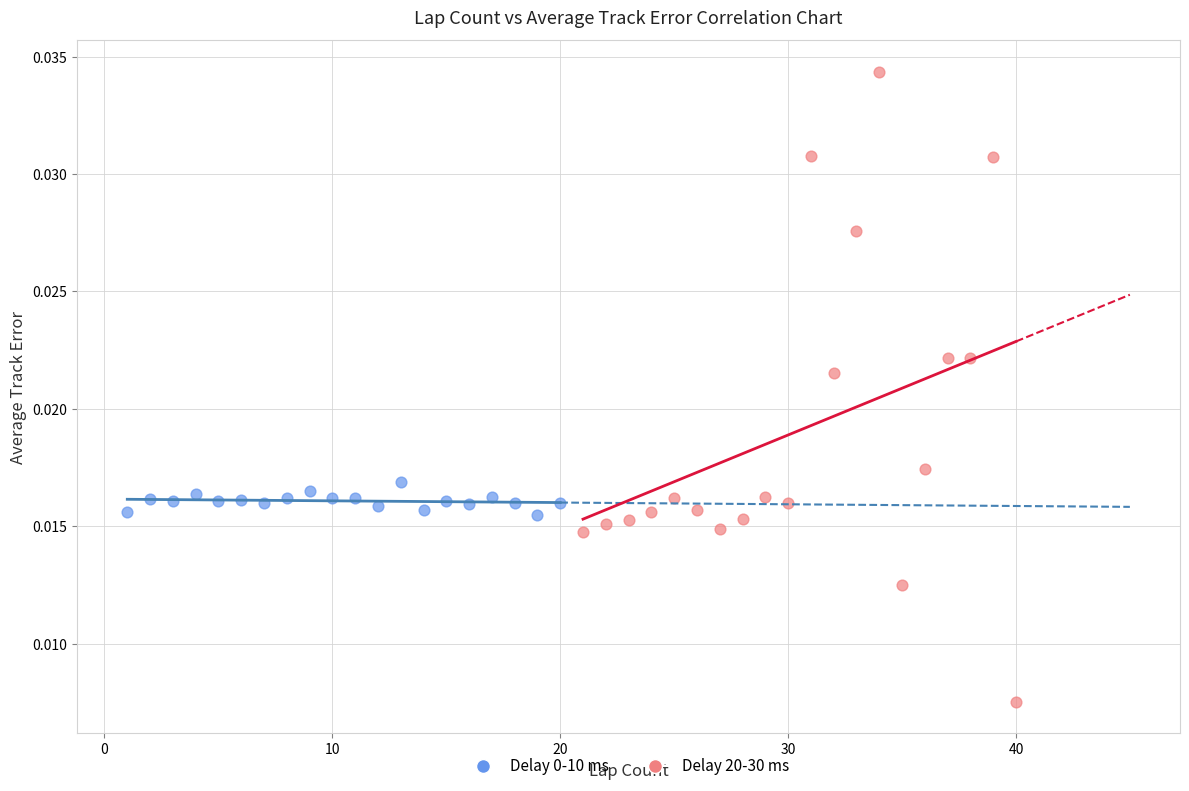

Which series has the widest spread of Y values?

Delay 20-30 ms